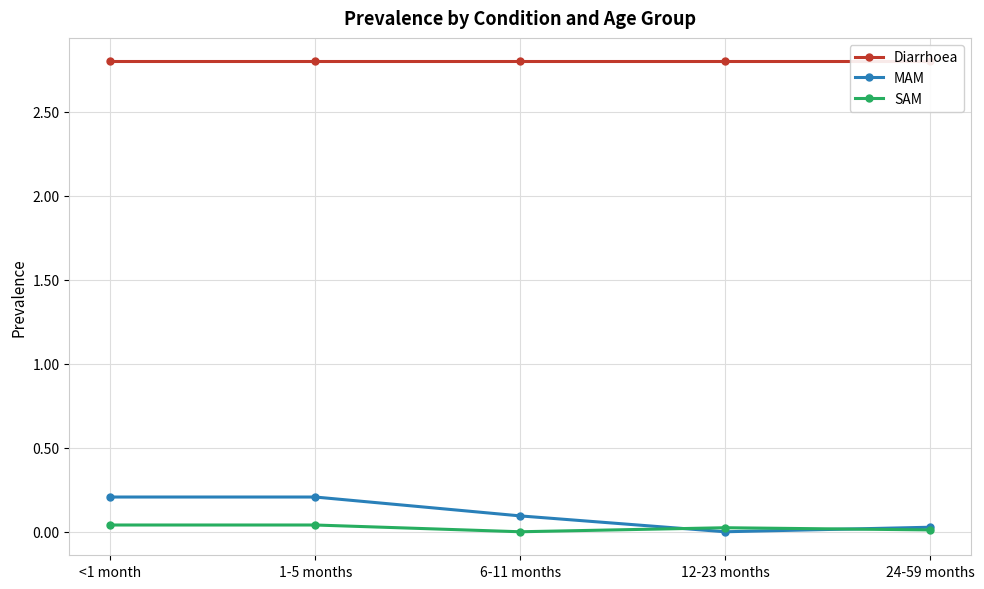

List the series in order of their peak value, lowest first.

SAM, MAM, Diarrhoea